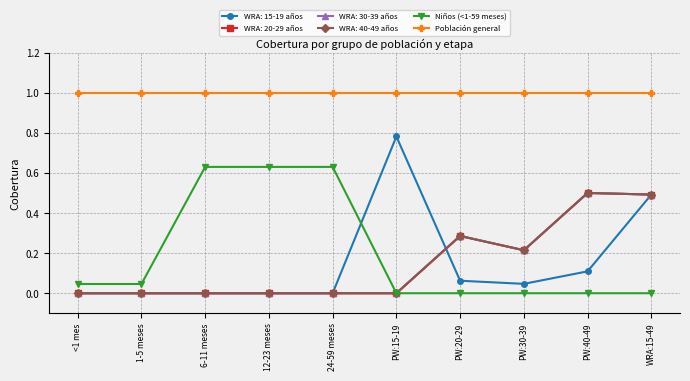

At which label does Población general reach its minimum?

<1 mes